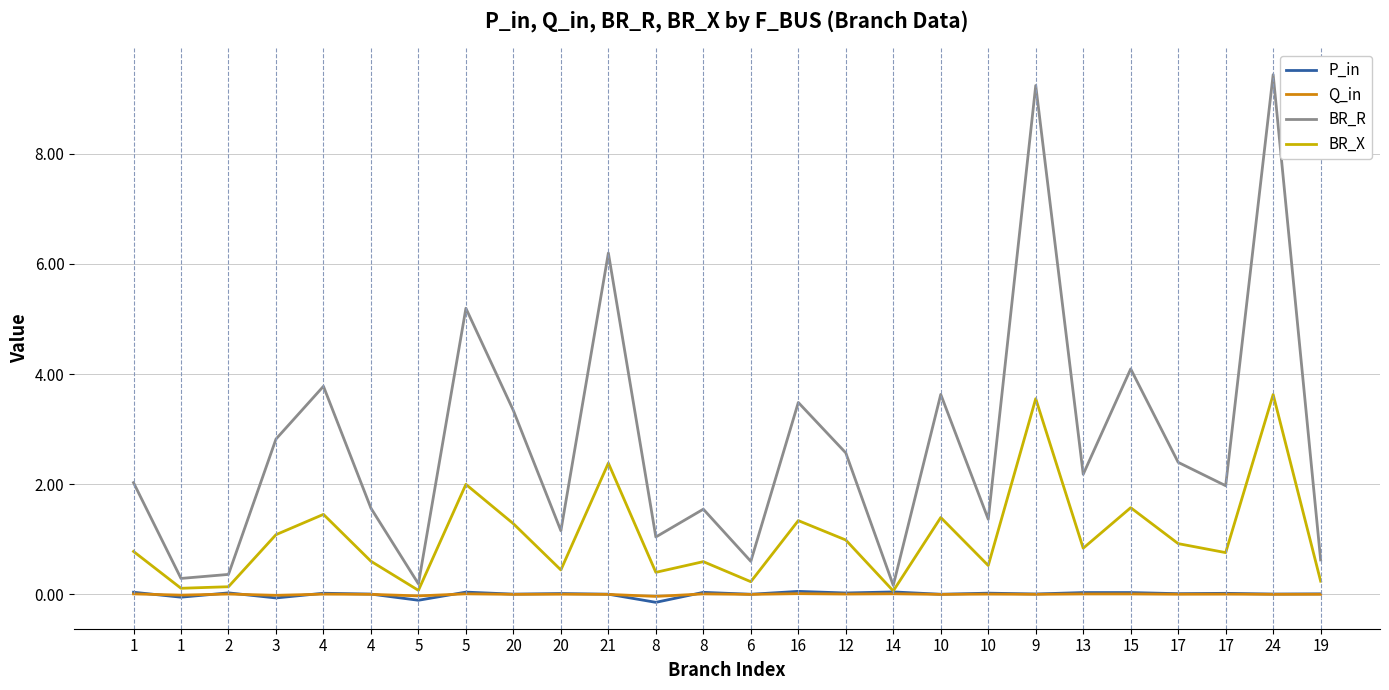

Is this an area chart (filled region under the line)?

No